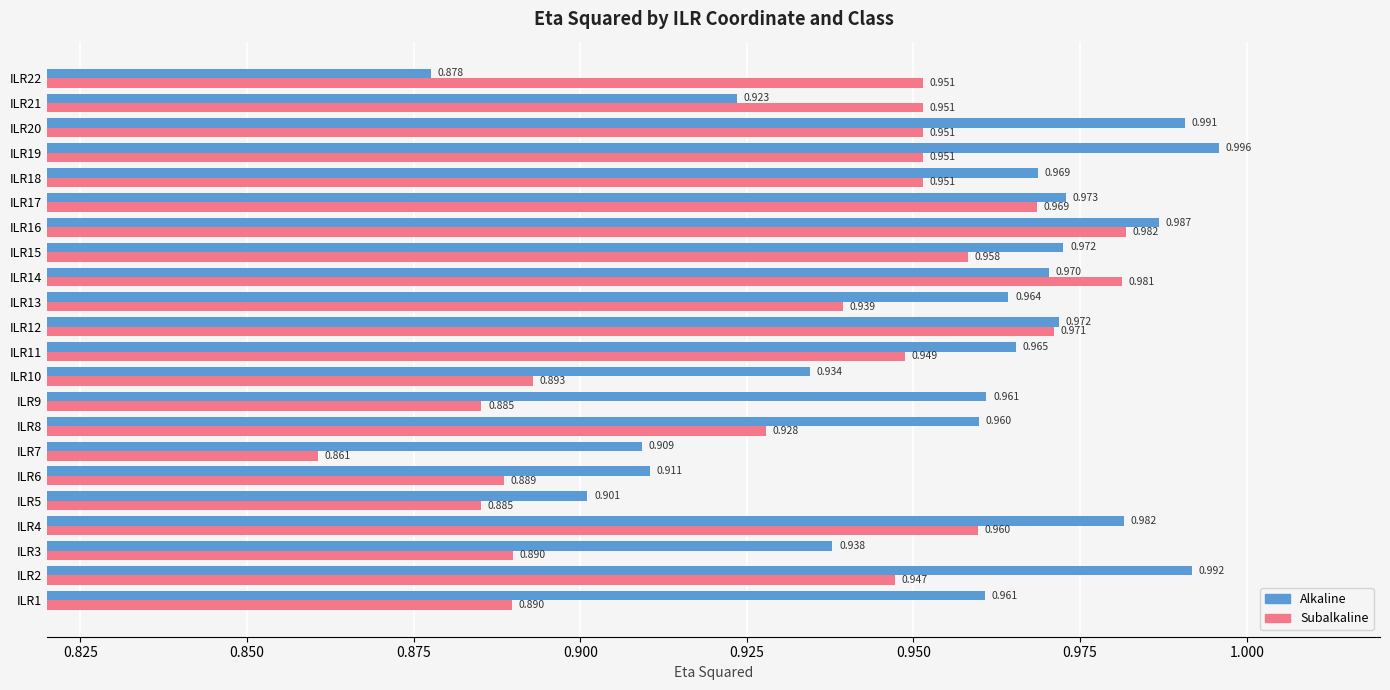

At which category is the sum across all series the highest?

ILR16